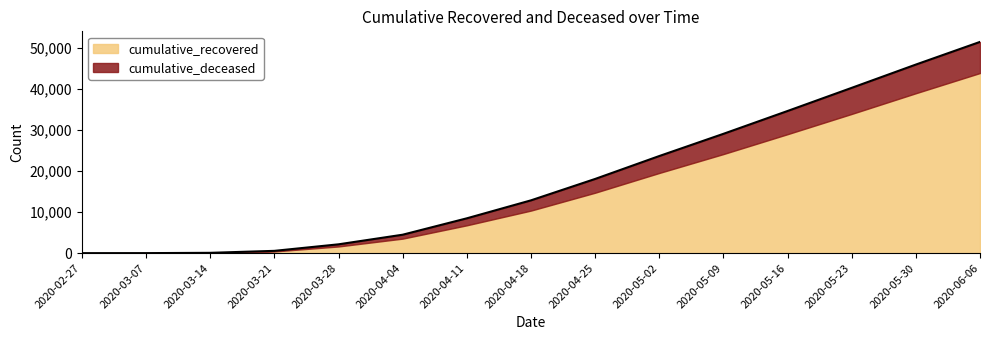

What is the value of the 13th point from the left?

40222